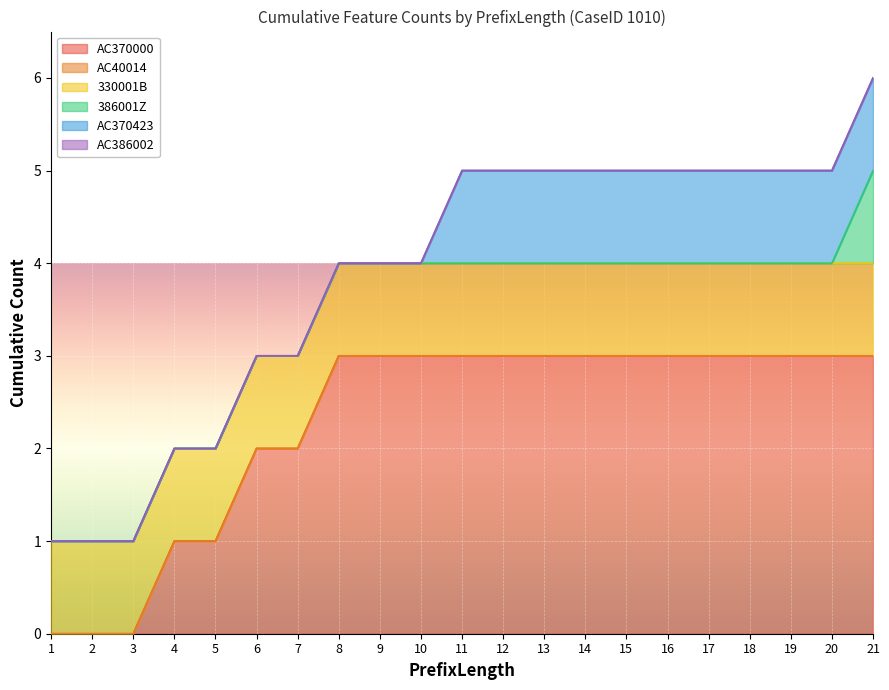

At how many categories does at least one series exceed 0?

21